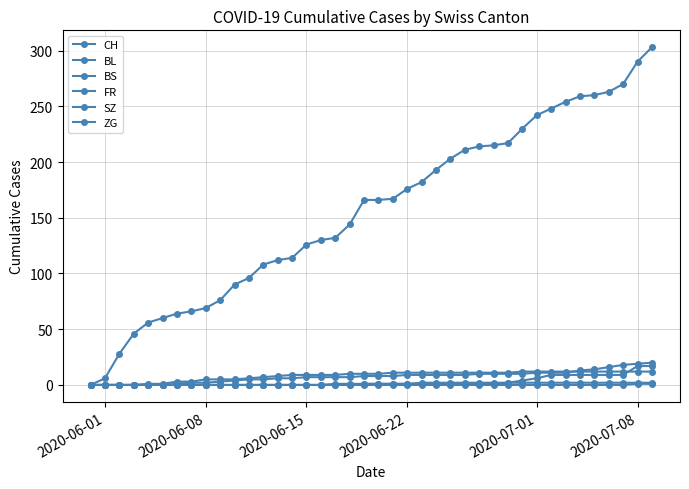

Does the chart display data point markers on the line(s)?

Yes